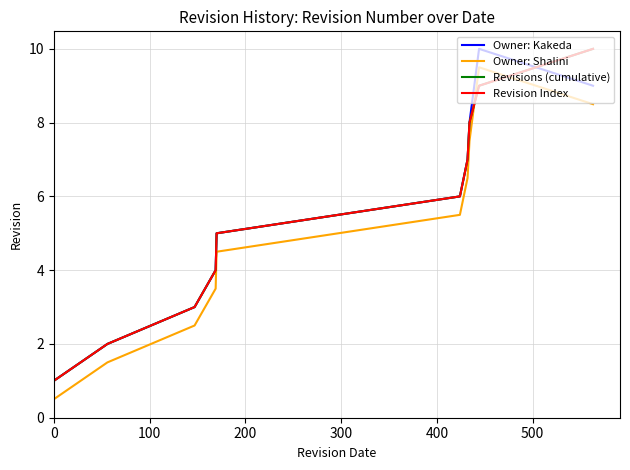

Does the chart display data point markers on the line(s)?

No